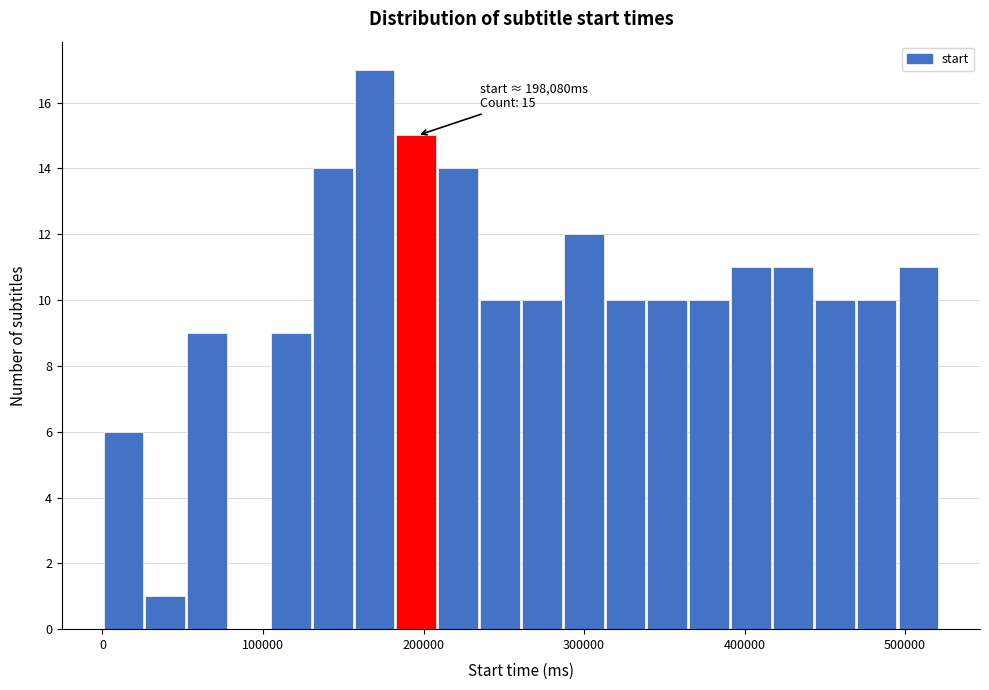

Around what value on the x-axis is the tallest bar? Give the approximate position of its centre, as read against the axis.

170000